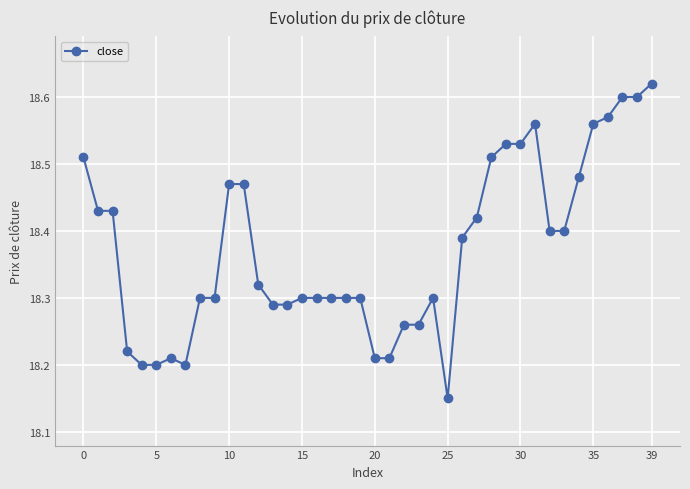

What is the difference between the maximum and minimum values?

0.5